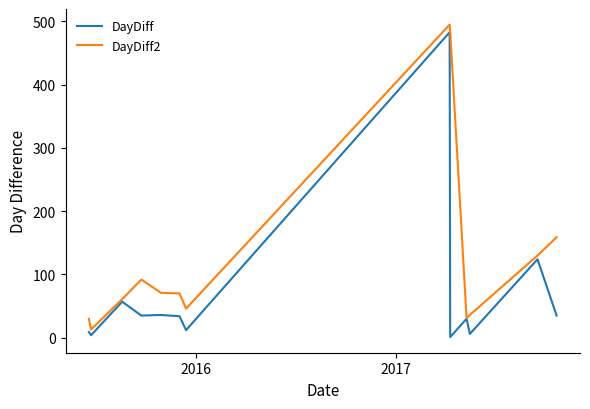

Which series has the largest total across all categories?

DayDiff2